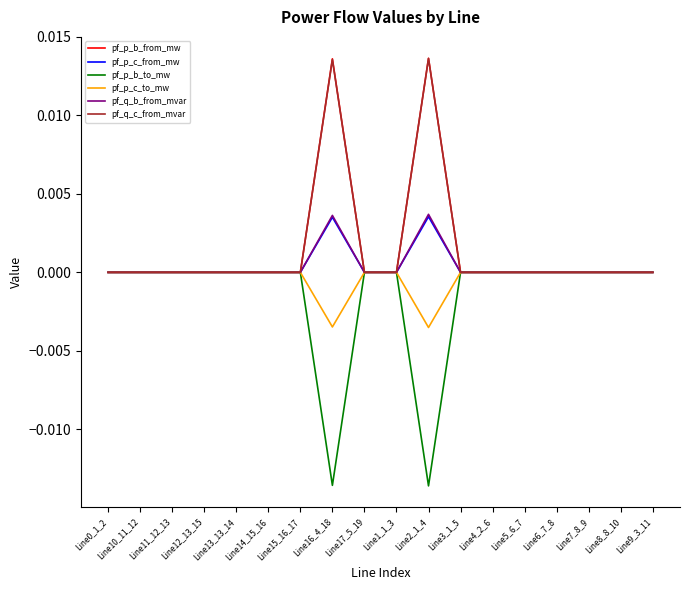

Does the chart display data point markers on the line(s)?

No